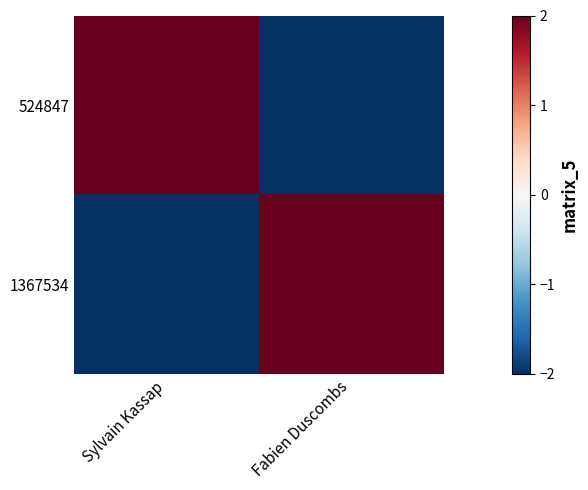

Reading left to right, what are all the values shown in this chart?

524847: Sylvain Kassap=2	Fabien Duscombs=-2
1367534: Sylvain Kassap=-2	Fabien Duscombs=2